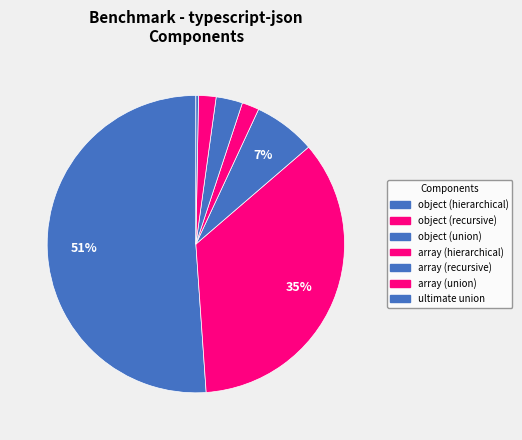

What is the ratio of the value at object (recursive) to the value at array (recursive)?

12.2